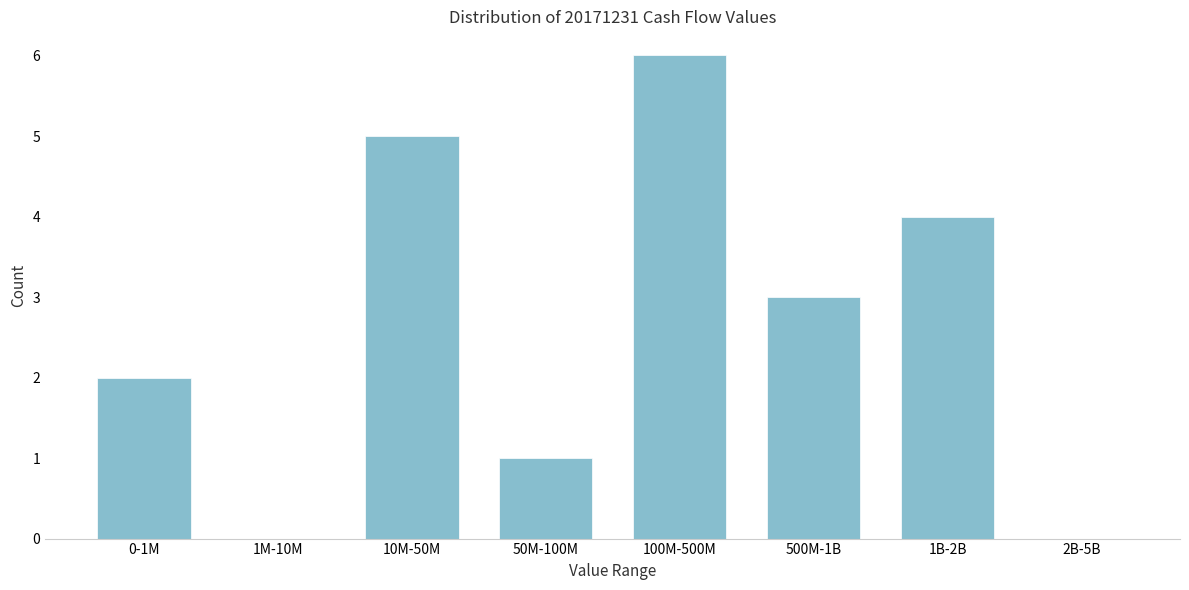

The chart shows a value of 3 at 0-1M. True or false?

False